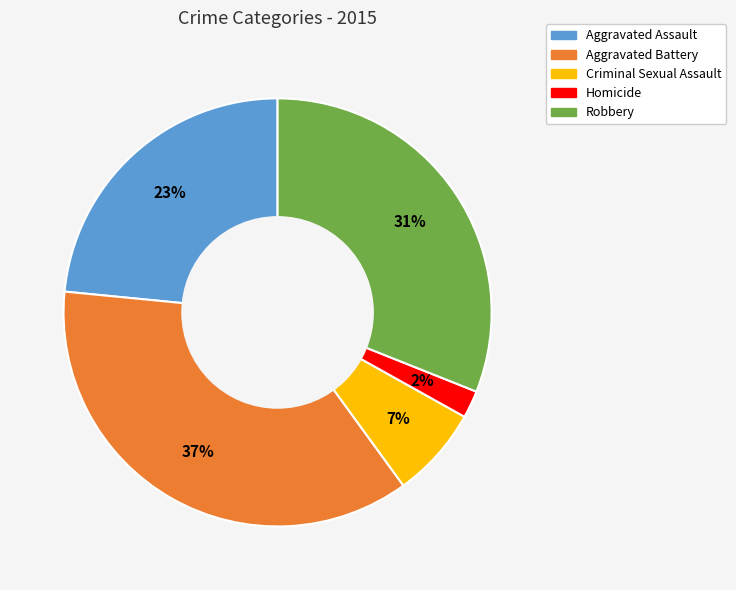

To the nearest percent, what is the combined percentage of Criminal Sexual Assault and Aggravated Assault?

30%